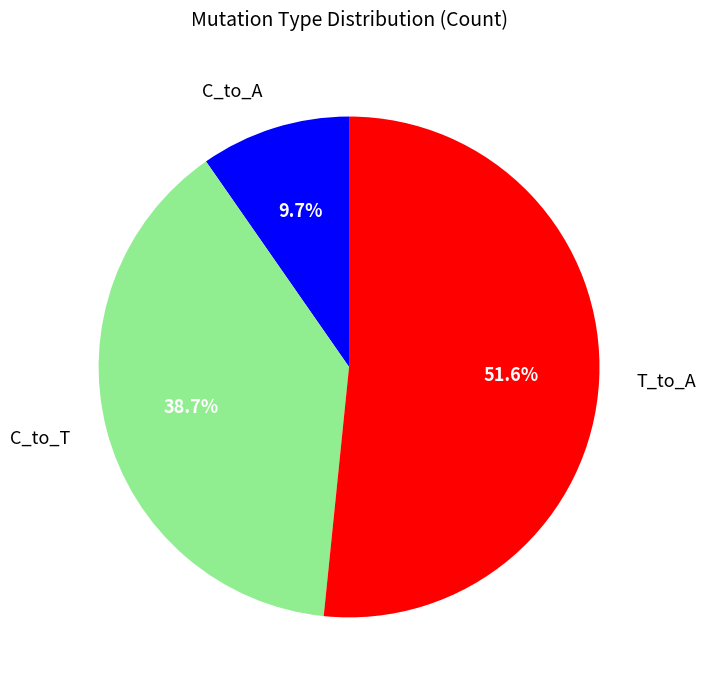

Approximately how many times larger is the value at T_to_A compared to C_to_A?

5.3